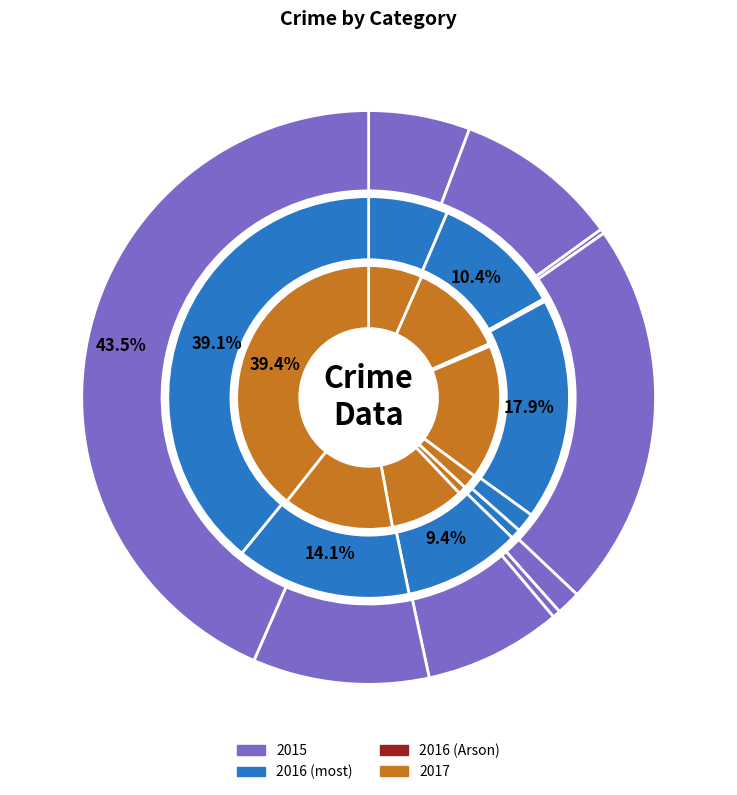

To the nearest percent, what percentage of the pie is Homicide?

1%